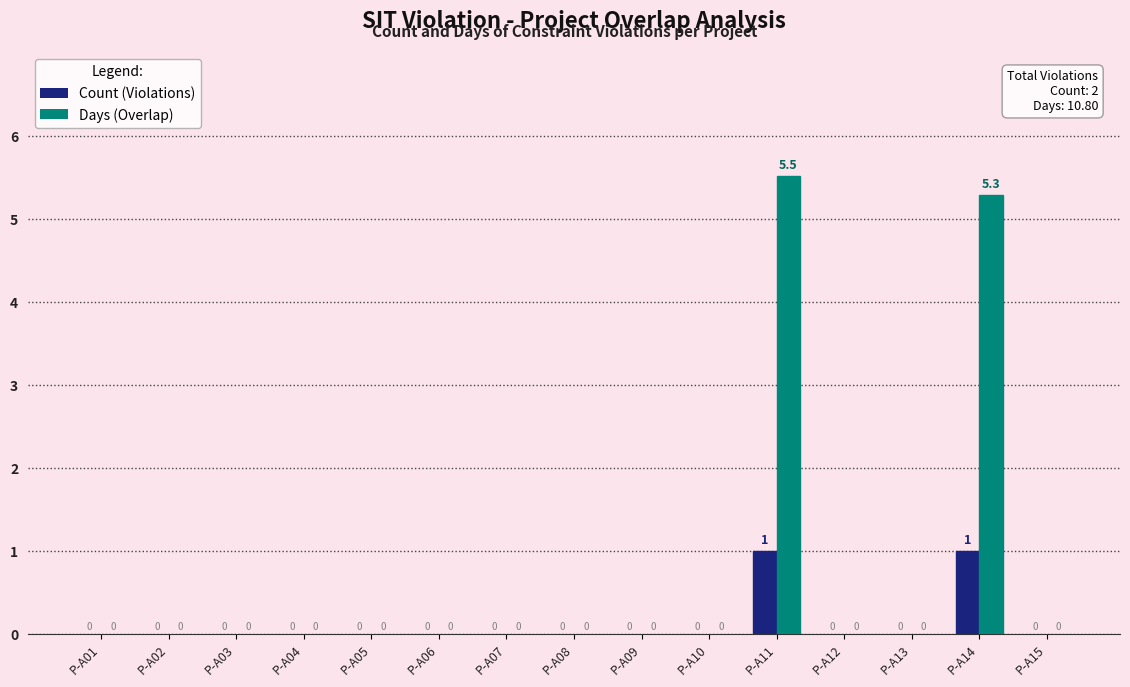

Which category has the highest value in the Days (Overlap) series?

P-A11